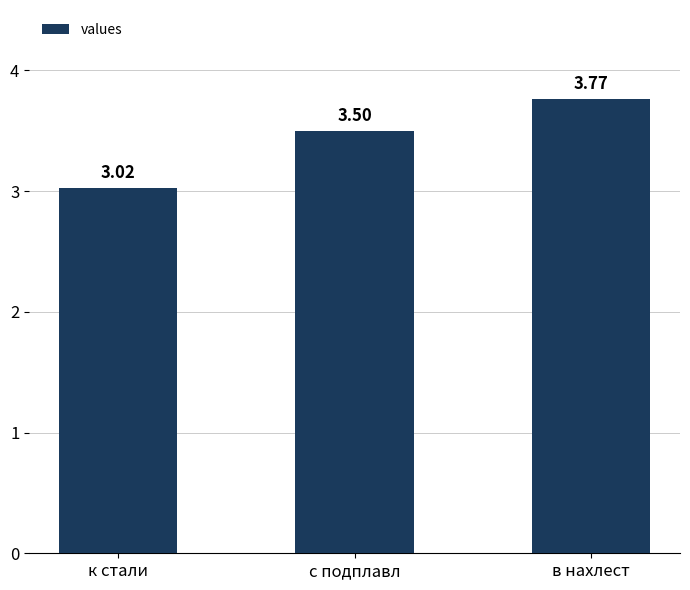

What is the sum of all values?

10.3